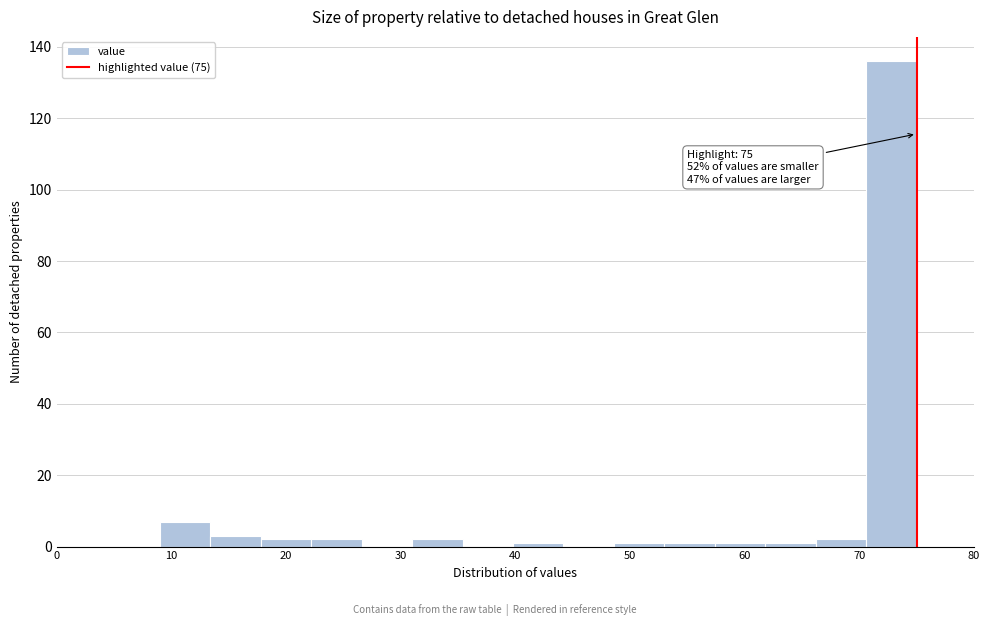

Over which range of the x-axis is the bar tallest?

70.6 to 75.0